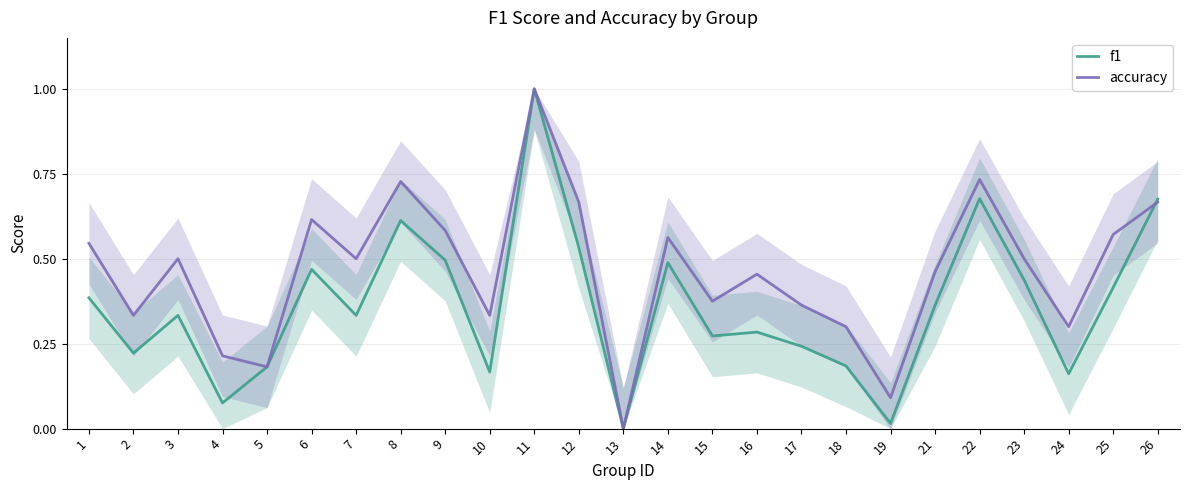

True or false: f1 has a value of 0.8 at 6.

False